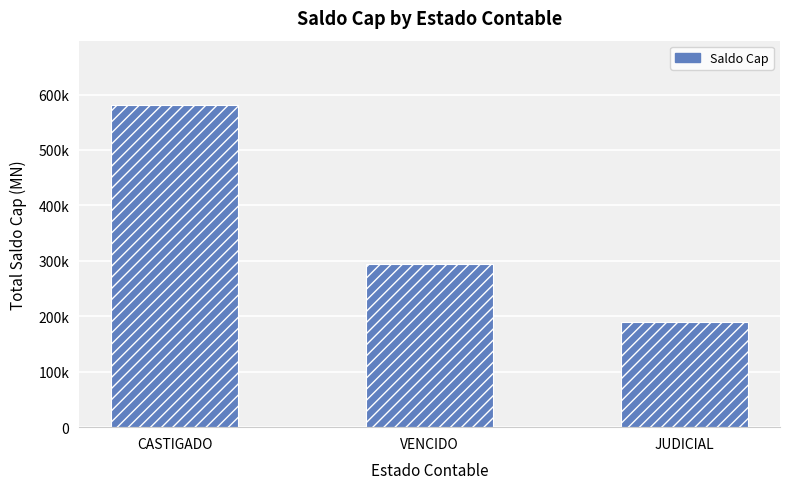

Does the chart contain any negative values?

No